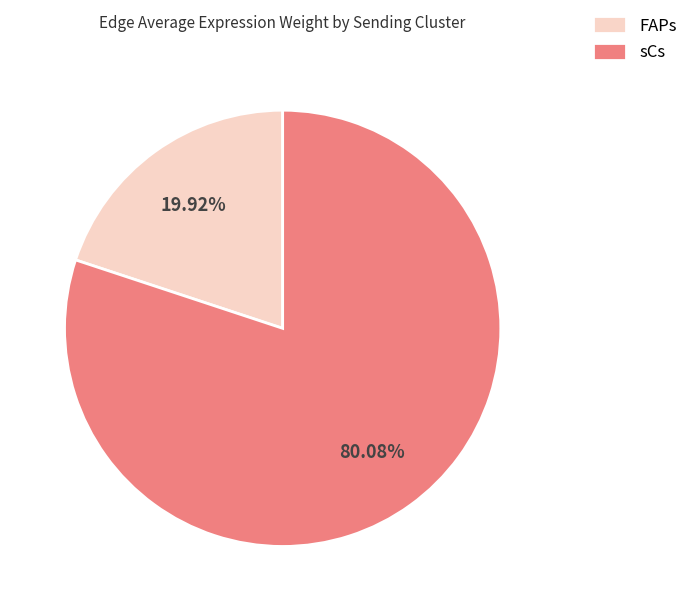

Does any single category account for the majority?

Yes